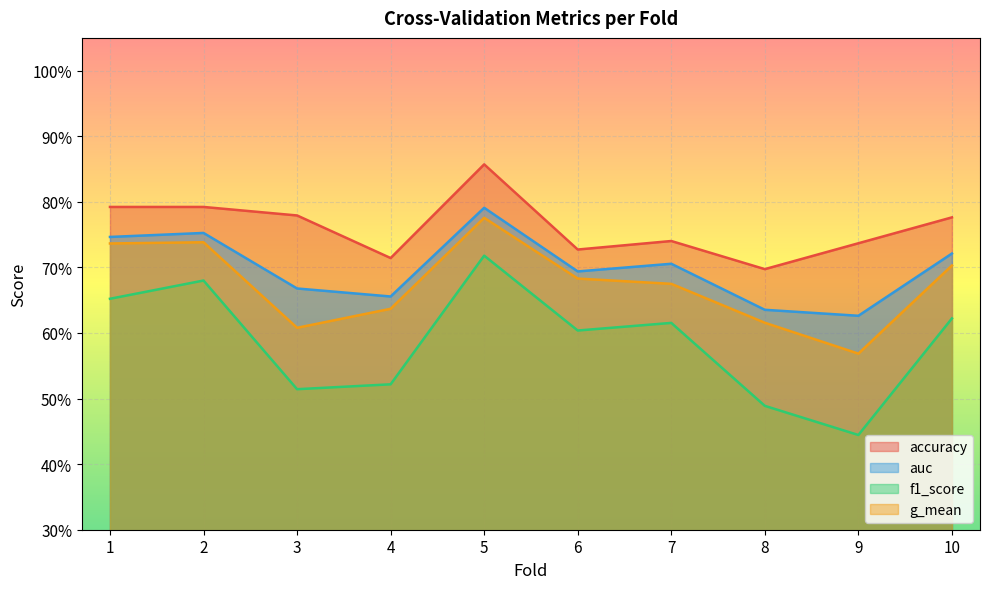

List the series in order of their peak value, highest first.

accuracy, auc, g_mean, f1_score